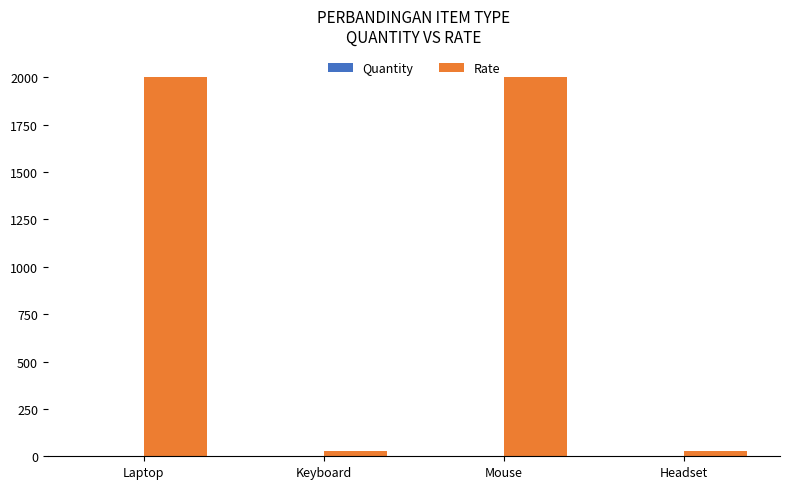

Which series has the largest total across all categories?

Rate